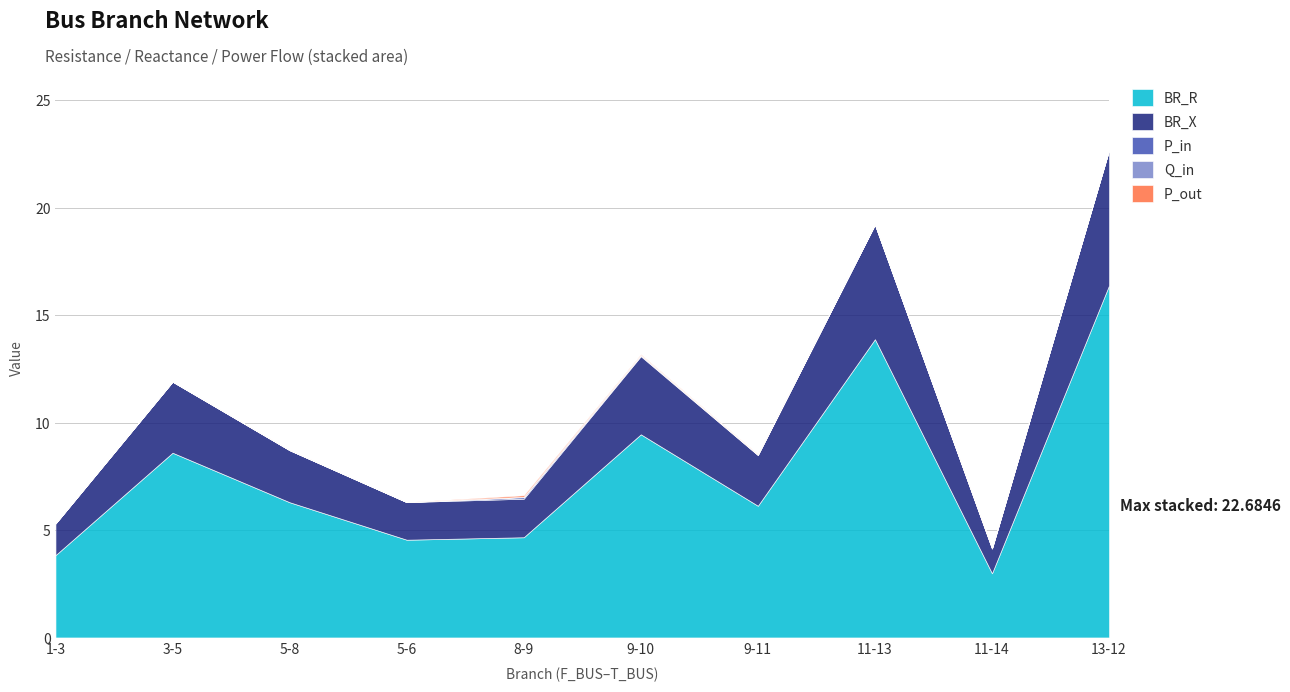

Between 11-13 and 5-8, which is larger?

11-13